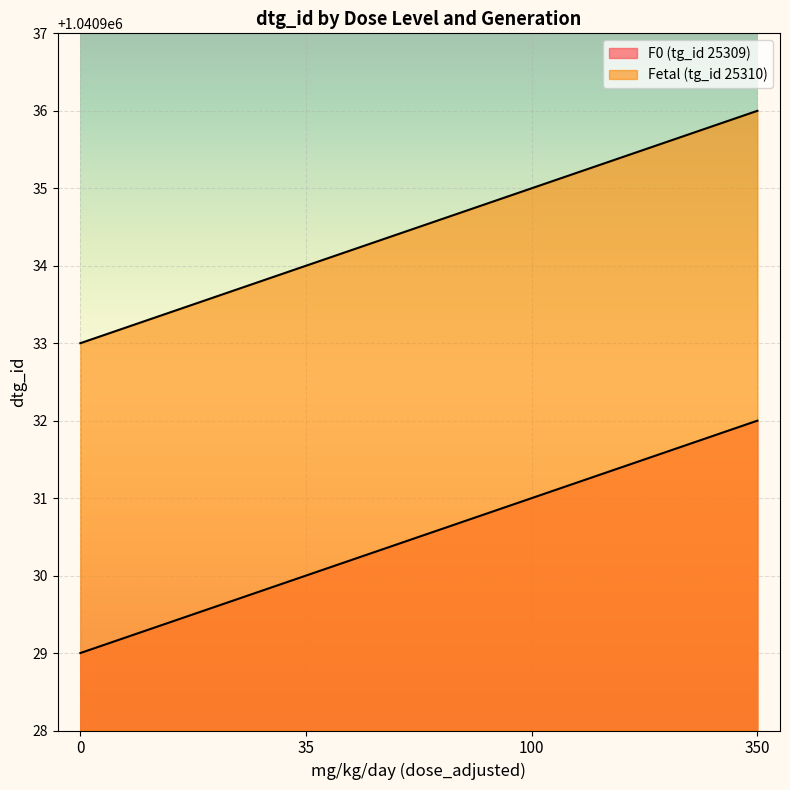

Reading left to right, list all the values displayed in this chart.

F0 (tg_id 25309): 0=1040929	35=1040930	100=1040931	350=1040932
Fetal (tg_id 25310): 0=1040933	35=1040934	100=1040935	350=1040936